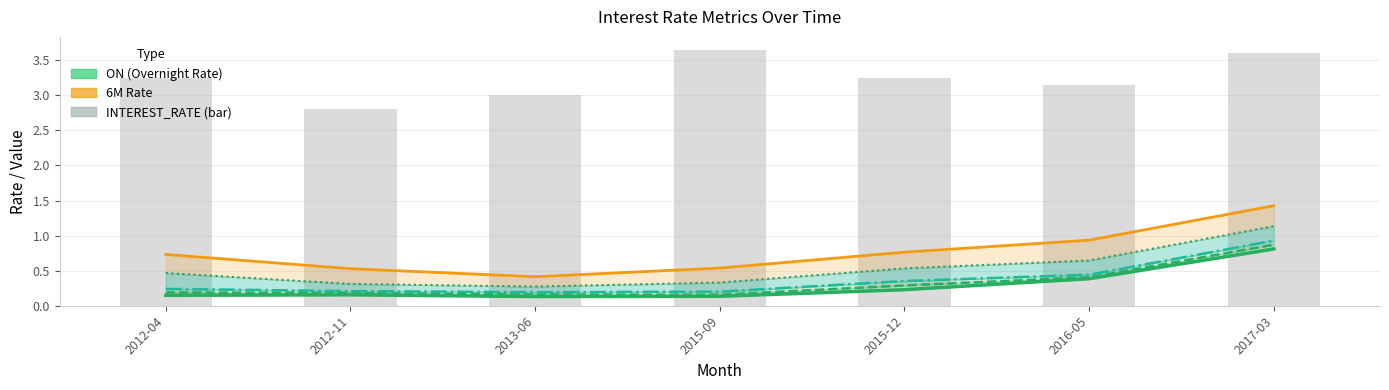

What is the difference between the 1W values at 2015-12 and 2013-06?

0.1